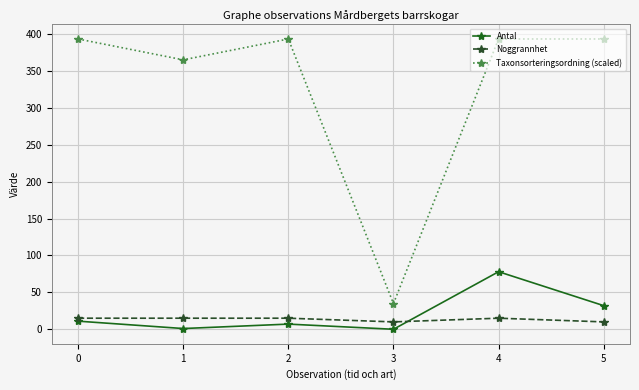

What is the average value of the Antal series?

21.5